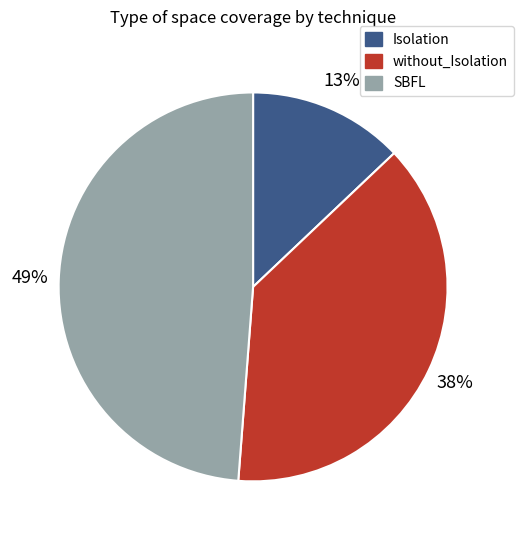

Between Isolation and SBFL, which is larger?

SBFL